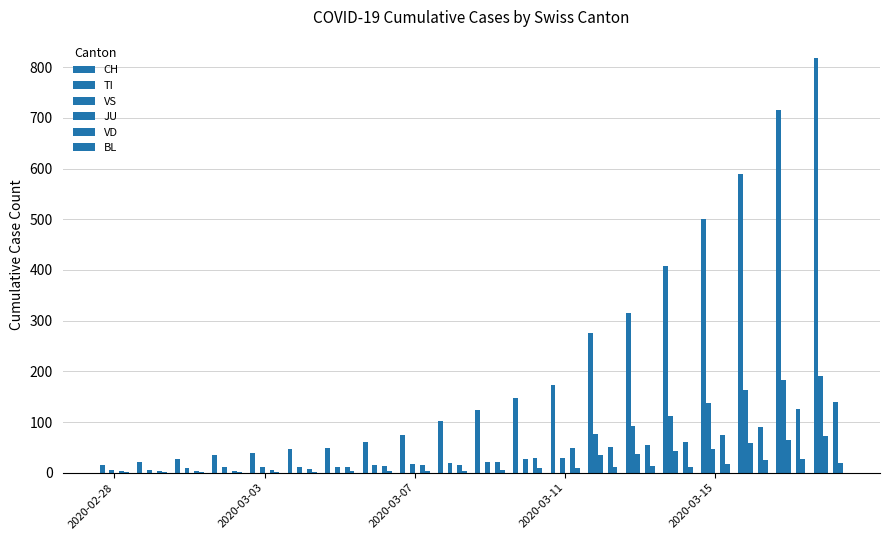

How many values in the TI series exceed 0?

7